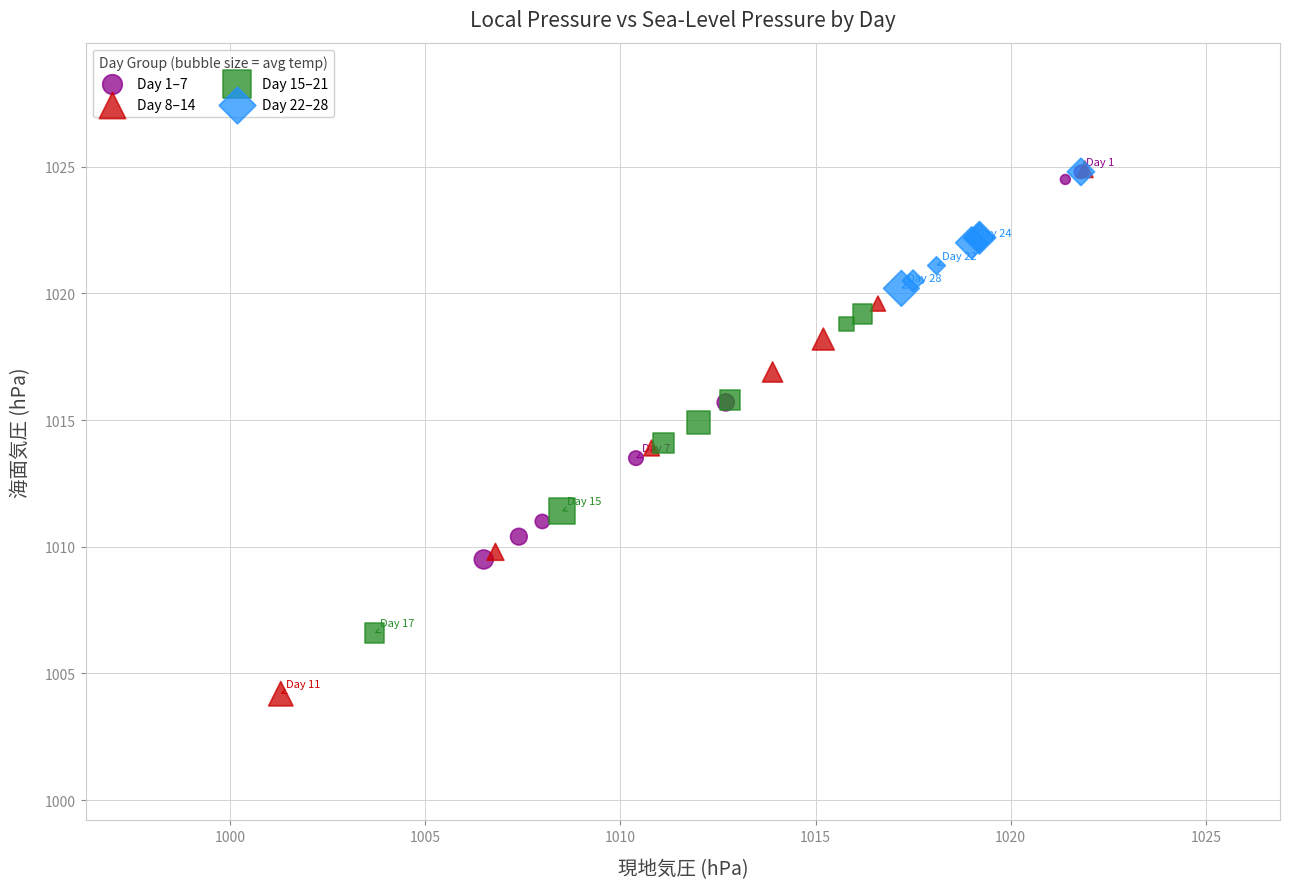

Which series contains the lowest Y value?

Day 8–14